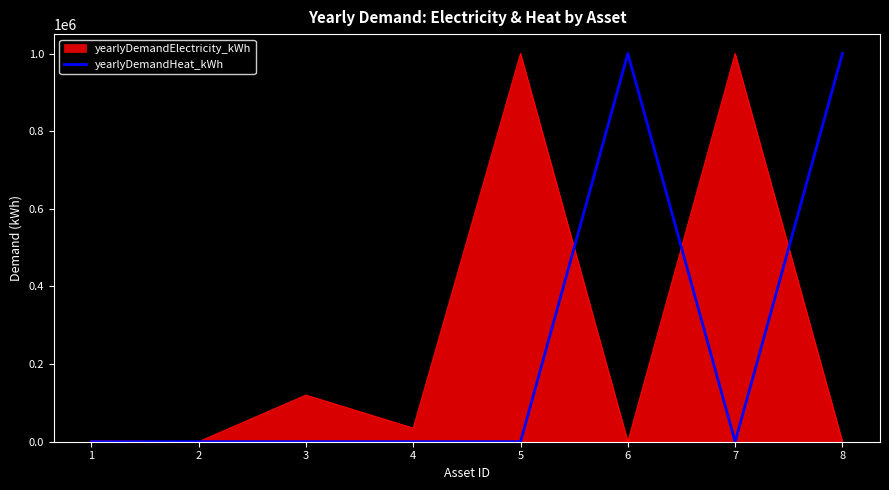

What is the maximum value shown in the chart?

1000000